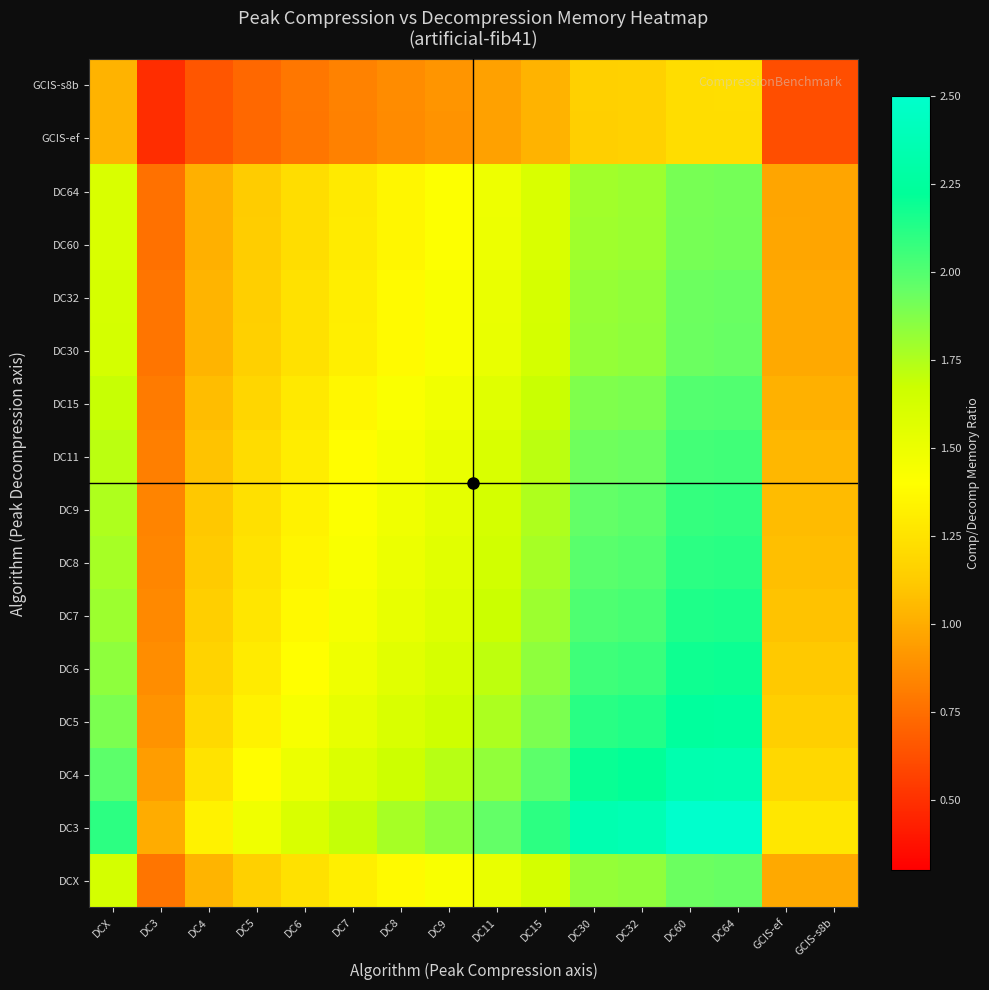

Count the number of categories in the chart.

16